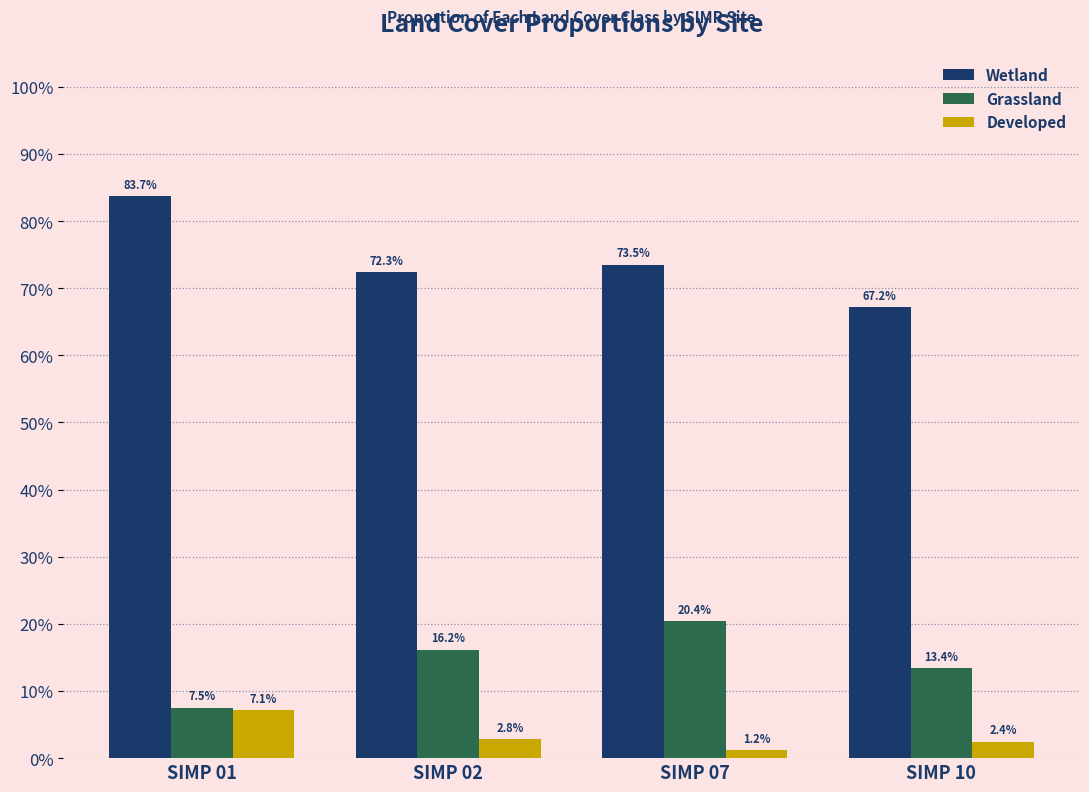

At which category does the chart reach its peak across all series?

SIMP 01